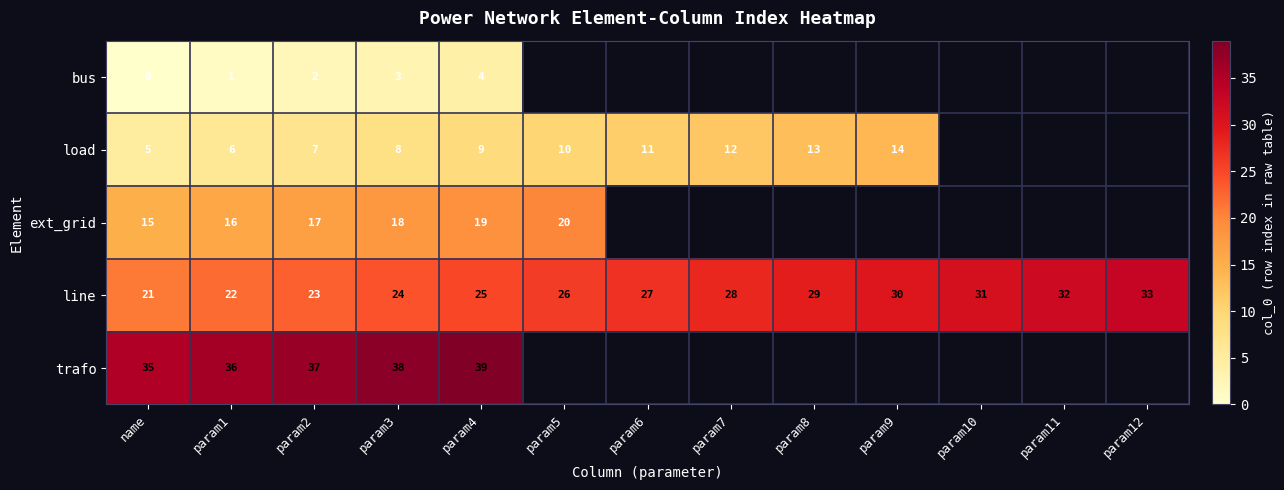

What is the greatest value displayed?

39.0